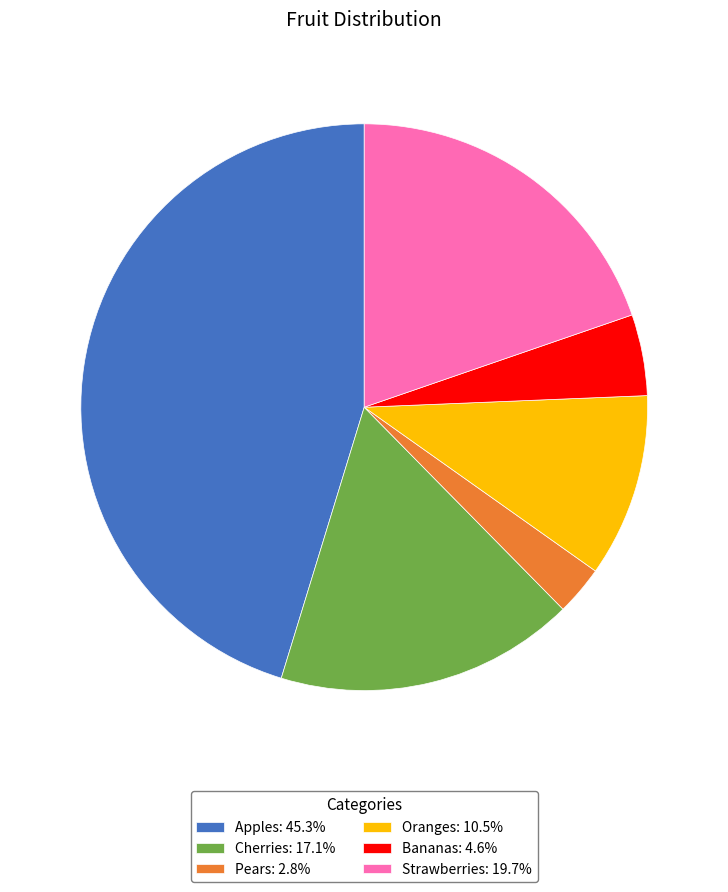

Is the sum of Bananas: 4.6% and Cherries: 17.1% greater than half?

No